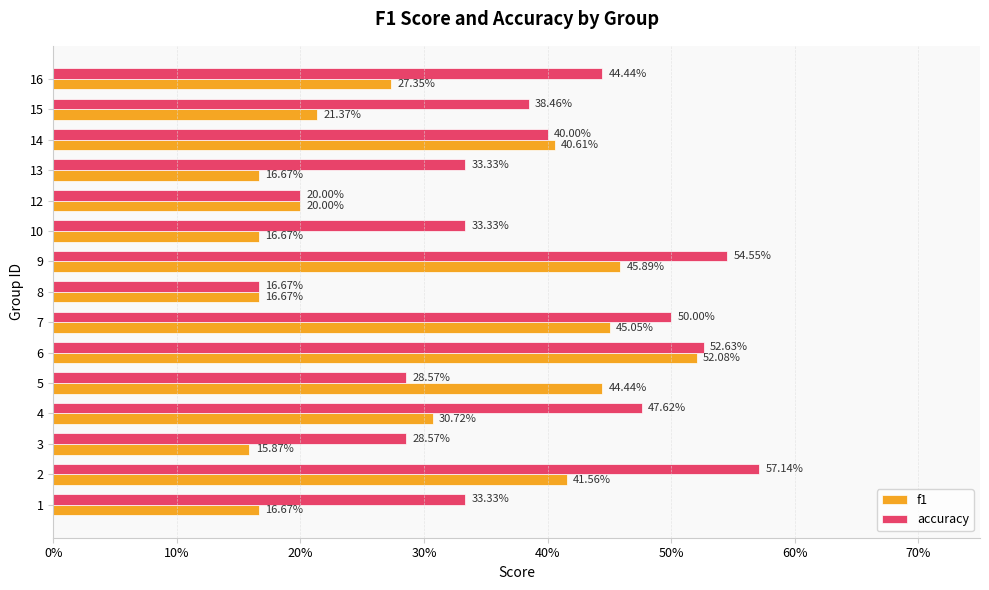

What are all the series names shown in the legend?

f1, accuracy